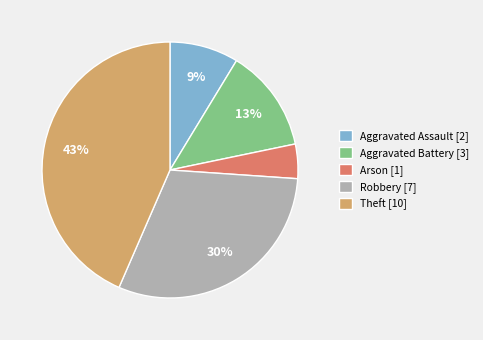

What is the smallest slice in the pie chart?

Arson